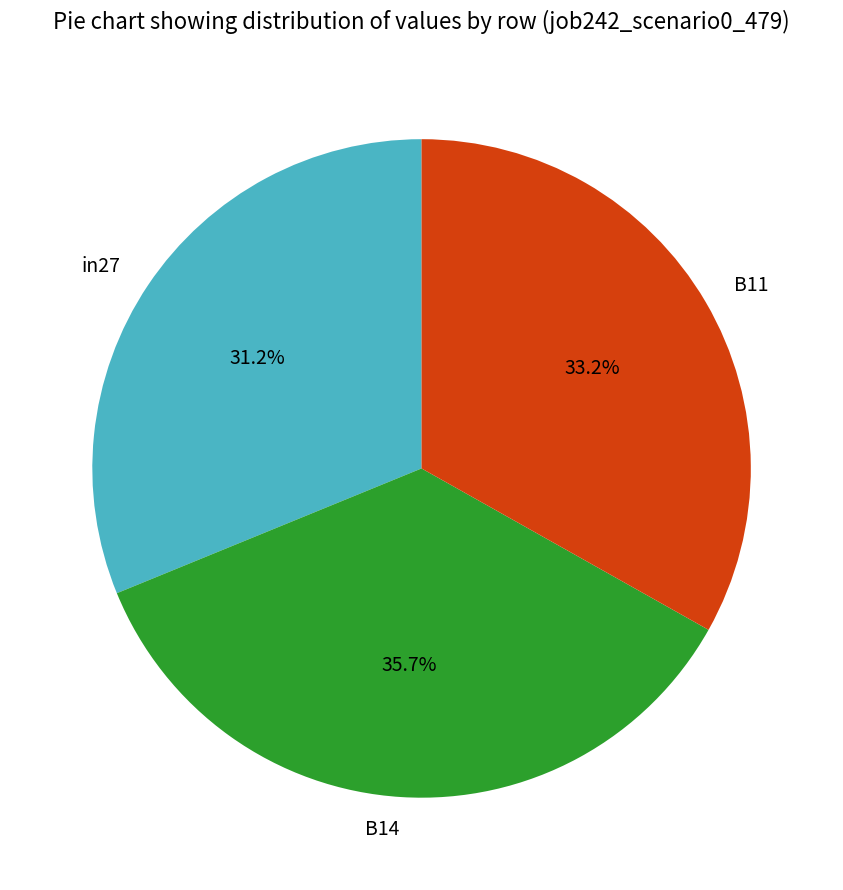

To the nearest percent, what is the difference between the in27 and B11 slice percentages?

2%